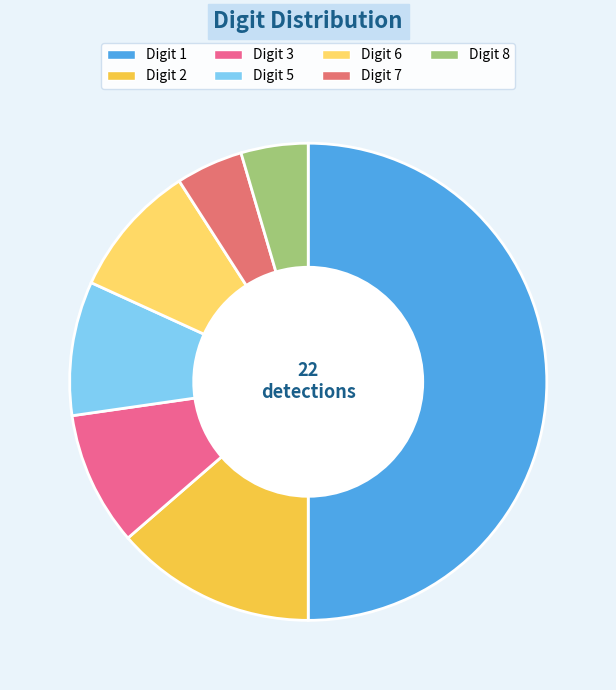

Rank the categories by value from lowest to highest.

7, 8, 3, 5, 6, 2, 1